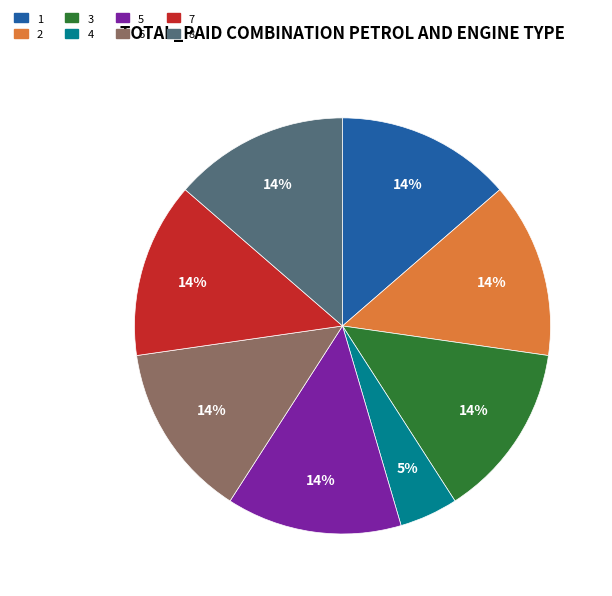

Combined, do 8 and 3 account for over 50%?

No